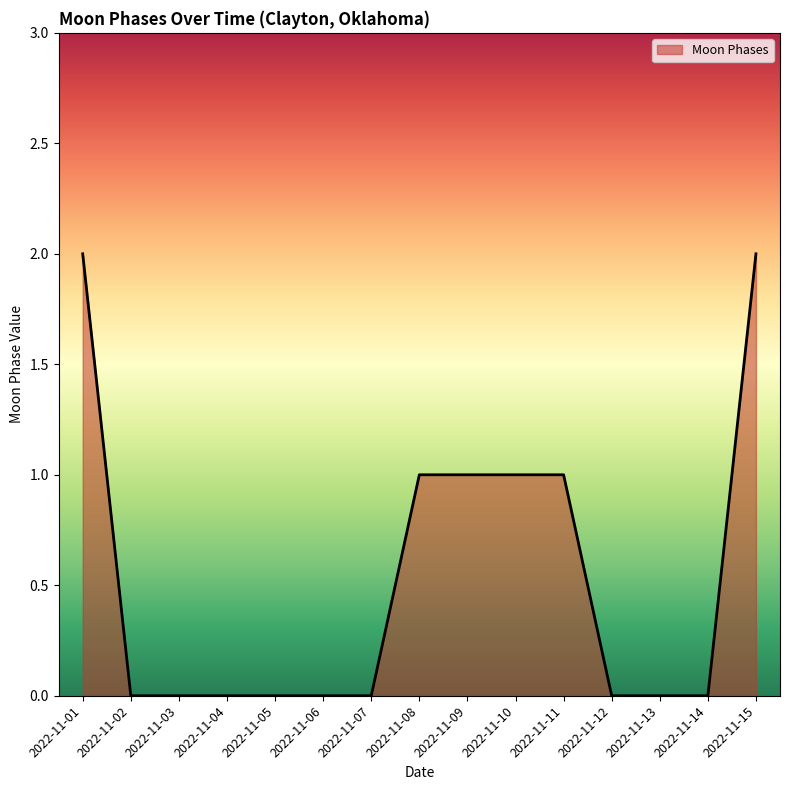

What is the change in value from 2022-11-04 to 2022-11-15?

+2